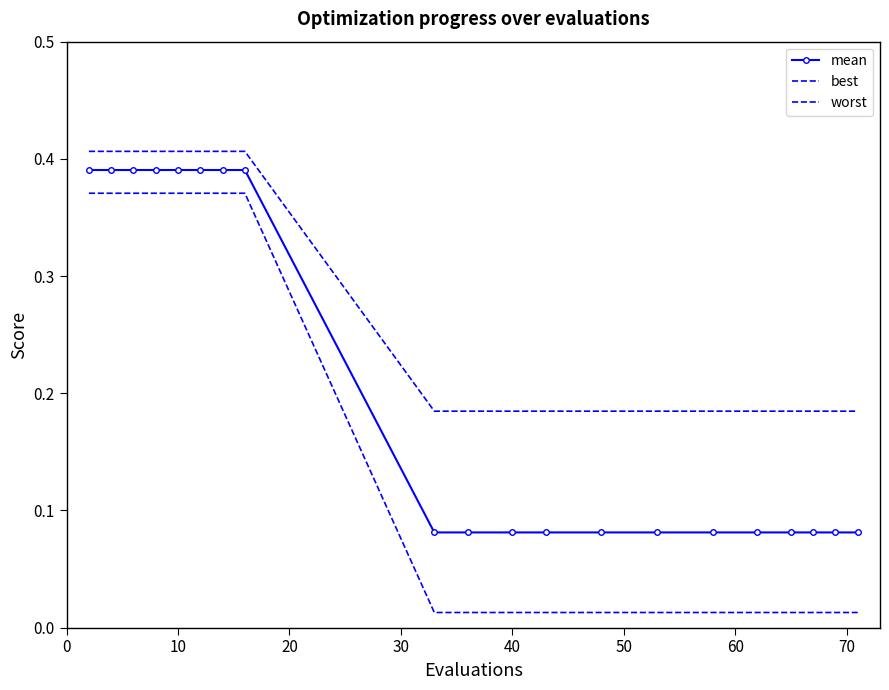

True or false: mean and worst intersect in this chart.

False